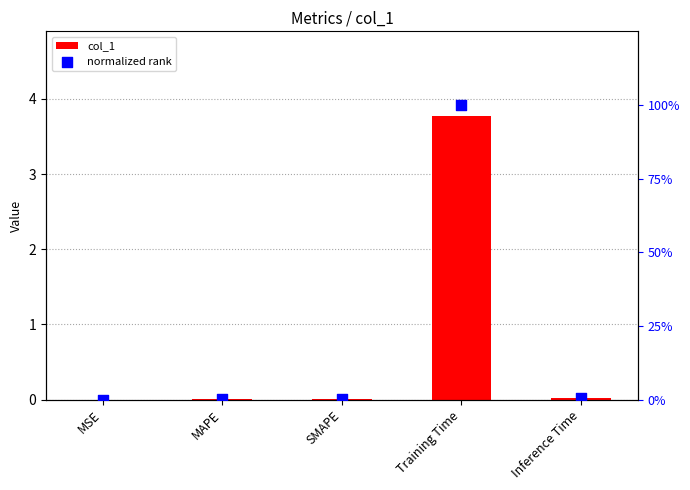

Which series has the widest spread of Y values?

col_1